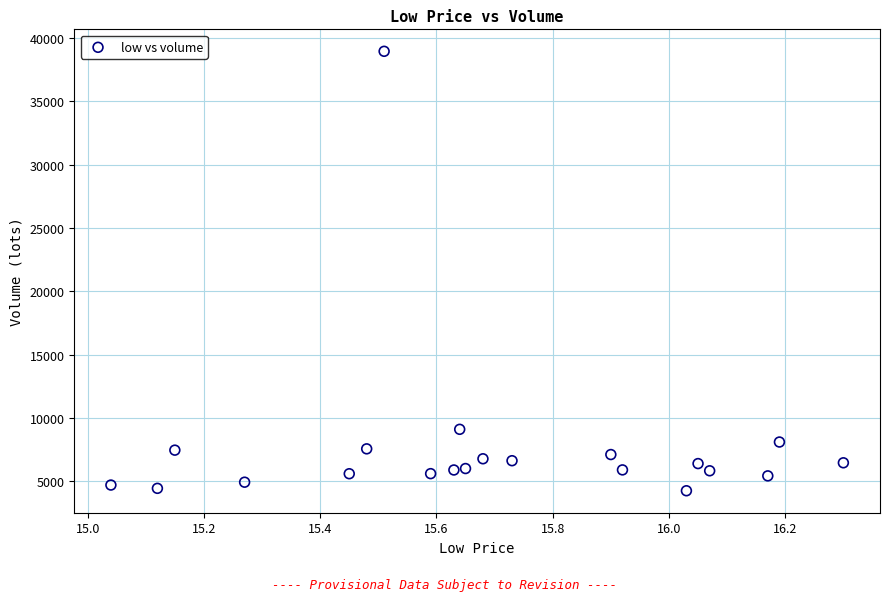

What Y value in the scatter plot is closest to 21603?

9115.4